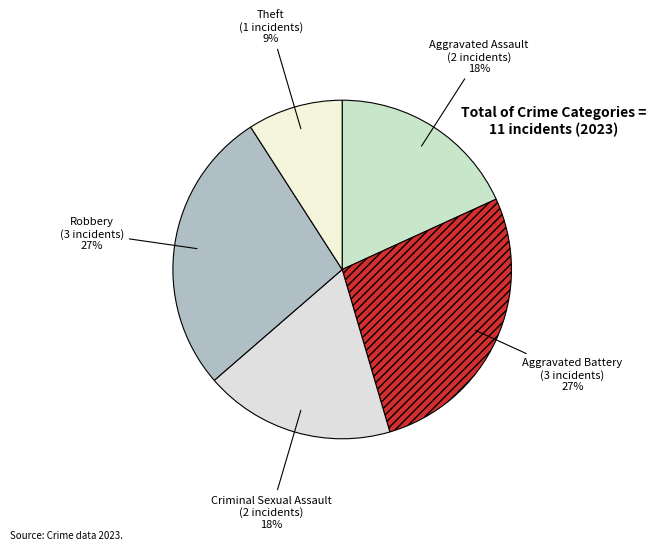

Approximately how many times larger is the value at Criminal Sexual Assault compared to Aggravated Battery?

0.7